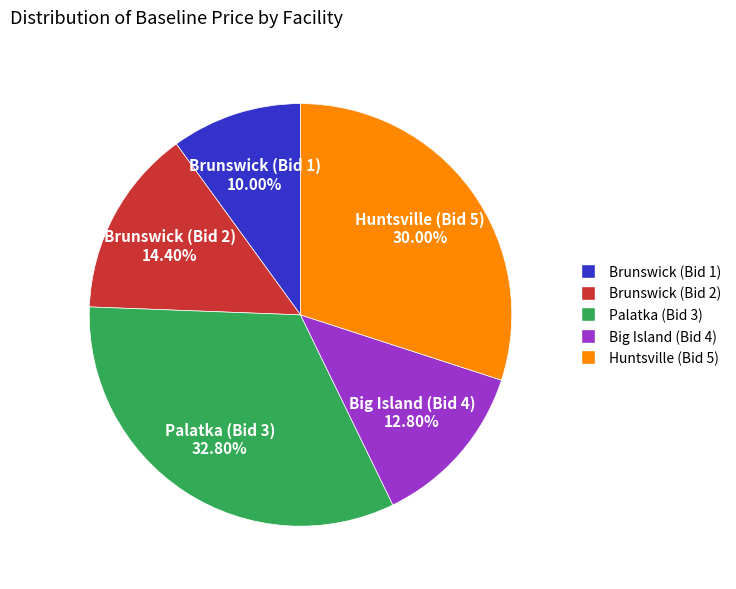

To the nearest percent, what is the difference between the Brunswick (Bid 2) and Palatka (Bid 3) slice percentages?

18%